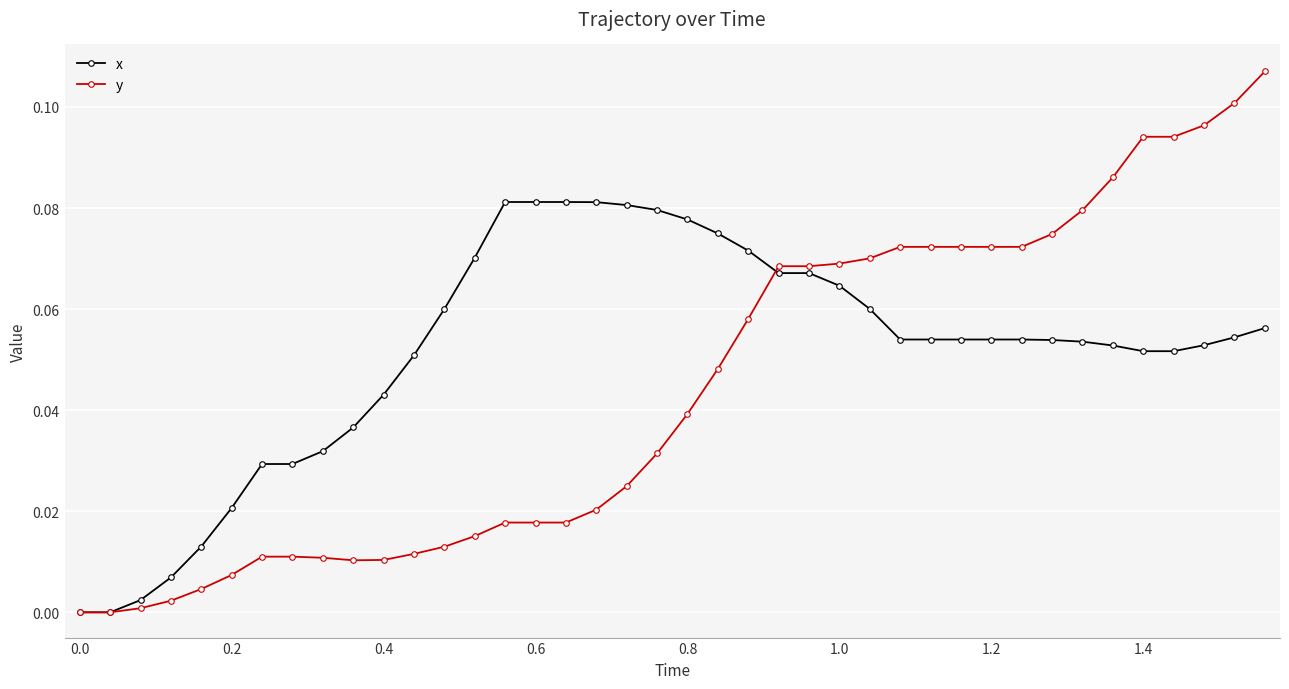

Which series has the largest range (max minus min)?

y